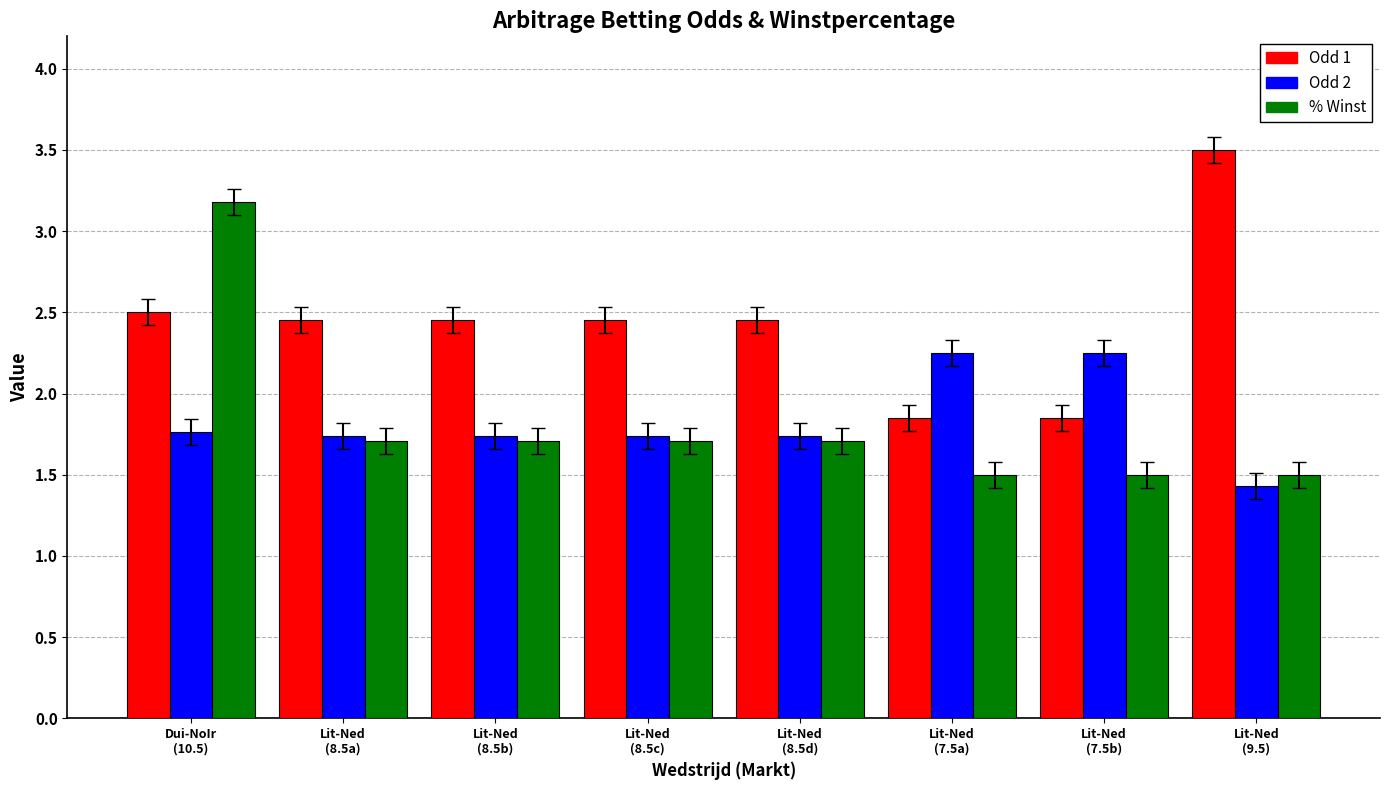

What are all the series names shown in the legend?

Odd 1, Odd 2, % Winst